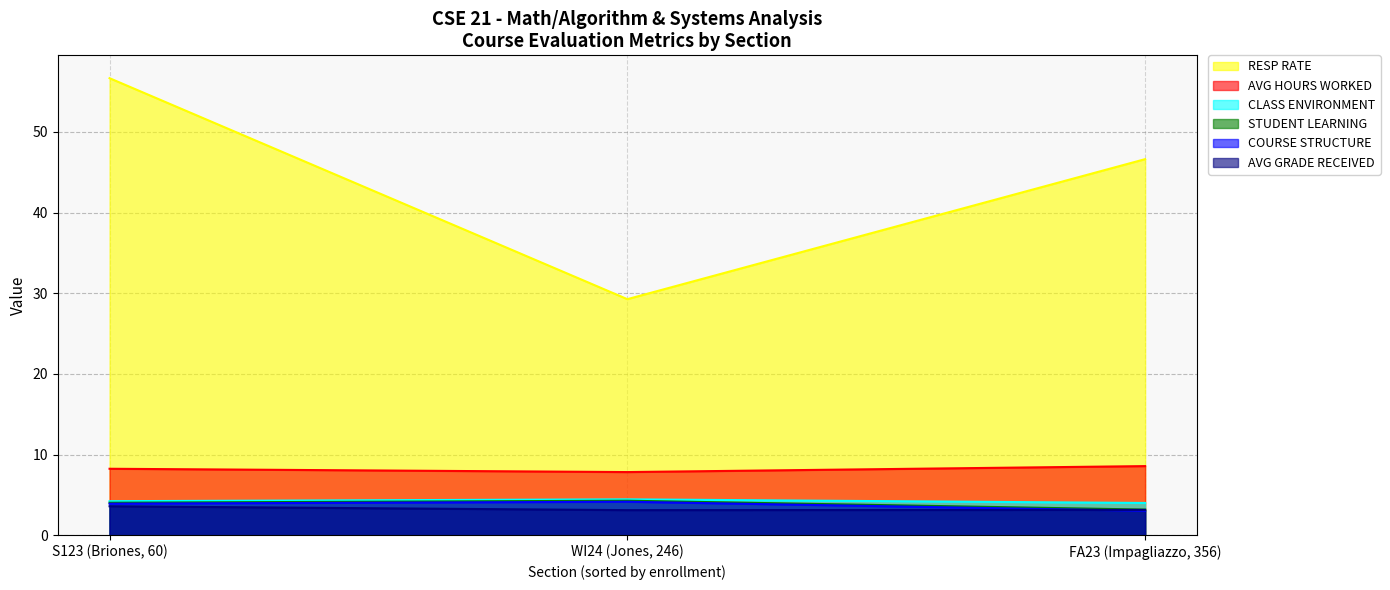

What is the maximum value shown in the chart?

56.7